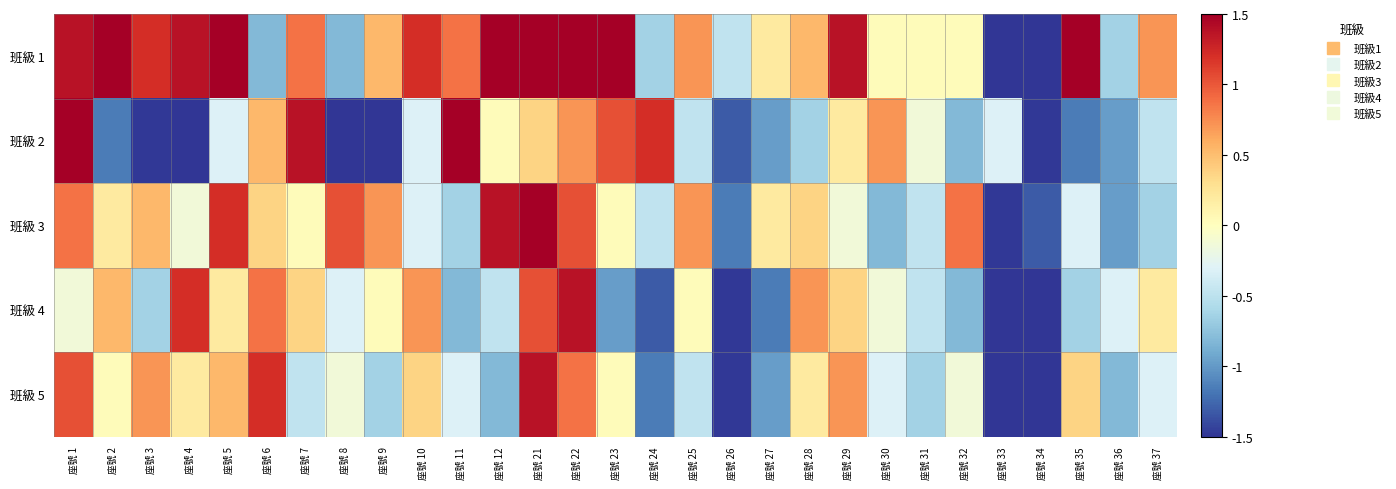

Reading left to right, what are all the values shown in this chart?

班級 1: 座號 1=1.4	座號 2=1.5	座號 3=1.2	座號 4=1.4	座號 5=1.5	座號 6=-0.8	座號 7=0.9	座號 8=-0.8	座號 9=0.5	座號 10=1.2	座號 11=0.9	座號 12=1.5	座號 21=1.5	座號 22=1.5	座號 23=1.5	座號 24=-0.6	座號 25=0.7	座號 26=-0.5	座號 27=0.2	座號 28=0.5	座號 29=1.4	座號 30=0.0	座號 31=0.0	座號 32=0.0	座號 33=-1.5	座號 34=-1.5	座號 35=1.5	座號 36=-0.6	座號 37=0.7
班級 2: 座號 1=1.5	座號 2=-1.1	座號 3=-1.5	座號 4=-1.5	座號 5=-0.3	座號 6=0.5	座號 7=1.4	座號 8=-1.5	座號 9=-1.5	座號 10=-0.3	座號 11=1.5	座號 12=0.0	座號 21=0.4	座號 22=0.7	座號 23=1.0	座號 24=1.2	座號 25=-0.5	座號 26=-1.3	座號 27=-1.0	座號 28=-0.6	座號 29=0.2	座號 30=0.7	座號 31=-0.1	座號 32=-0.8	座號 33=-0.3	座號 34=-1.5	座號 35=-1.1	座號 36=-1.0	座號 37=-0.5
班級 3: 座號 1=0.9	座號 2=0.2	座號 3=0.5	座號 4=-0.1	座號 5=1.2	座號 6=0.4	座號 7=0.0	座號 8=1.0	座號 9=0.7	座號 10=-0.3	座號 11=-0.6	座號 12=1.4	座號 21=1.5	座號 22=1.0	座號 23=0.0	座號 24=-0.5	座號 25=0.7	座號 26=-1.1	座號 27=0.2	座號 28=0.4	座號 29=-0.1	座號 30=-0.8	座號 31=-0.5	座號 32=0.9	座號 33=-1.5	座號 34=-1.3	座號 35=-0.3	座號 36=-1.0	座號 37=-0.6
班級 4: 座號 1=-0.1	座號 2=0.5	座號 3=-0.6	座號 4=1.2	座號 5=0.2	座號 6=0.9	座號 7=0.4	座號 8=-0.3	座號 9=0.0	座號 10=0.7	座號 11=-0.8	座號 12=-0.5	座號 21=1.0	座號 22=1.4	座號 23=-1.0	座號 24=-1.3	座號 25=0.0	座號 26=-1.5	座號 27=-1.1	座號 28=0.7	座號 29=0.4	座號 30=-0.1	座號 31=-0.5	座號 32=-0.8	座號 33=-1.5	座號 34=-1.5	座號 35=-0.6	座號 36=-0.3	座號 37=0.2
班級 5: 座號 1=1.0	座號 2=0.0	座號 3=0.7	座號 4=0.2	座號 5=0.5	座號 6=1.2	座號 7=-0.5	座號 8=-0.1	座號 9=-0.6	座號 10=0.4	座號 11=-0.3	座號 12=-0.8	座號 21=1.4	座號 22=0.9	座號 23=0.0	座號 24=-1.1	座號 25=-0.5	座號 26=-1.5	座號 27=-1.0	座號 28=0.2	座號 29=0.7	座號 30=-0.3	座號 31=-0.6	座號 32=-0.1	座號 33=-1.5	座號 34=-1.5	座號 35=0.4	座號 36=-0.8	座號 37=-0.3